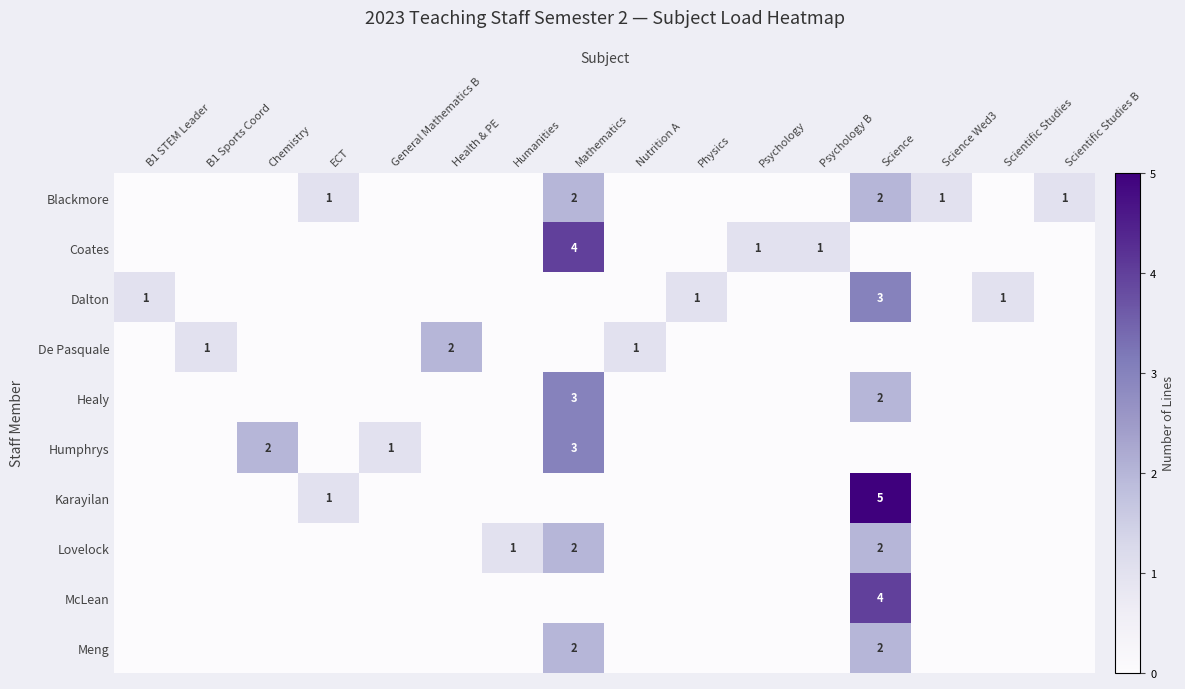

How many values in the row_1 series exceed 0?

3